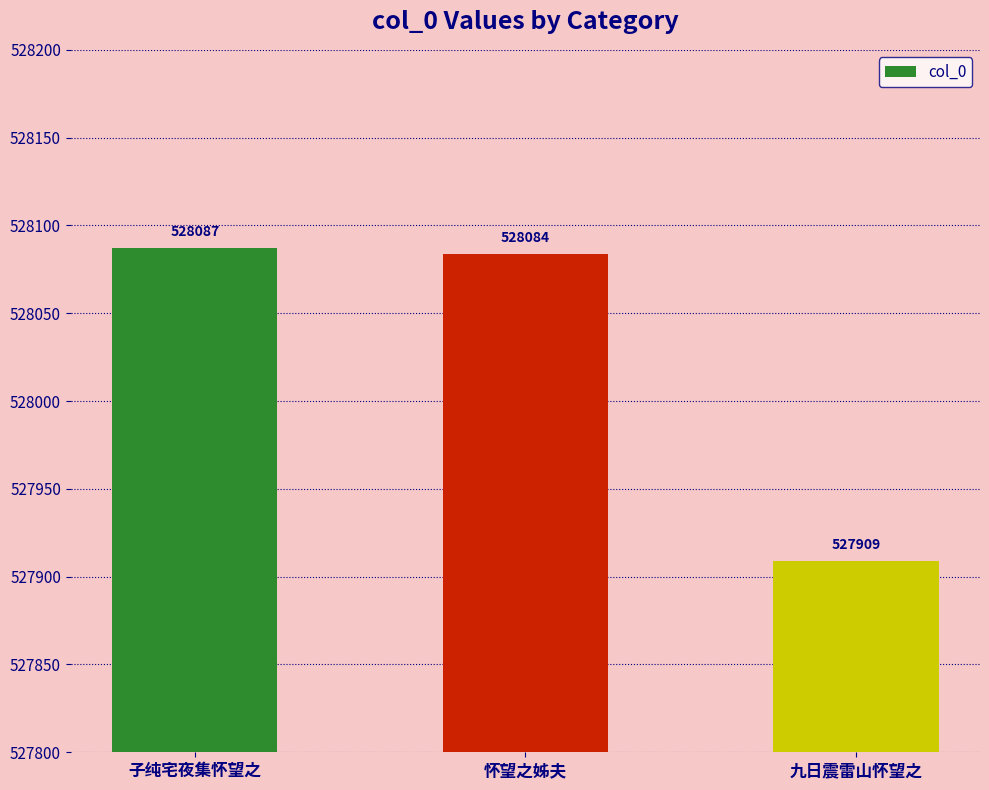

What is the difference between the maximum and minimum values?

178